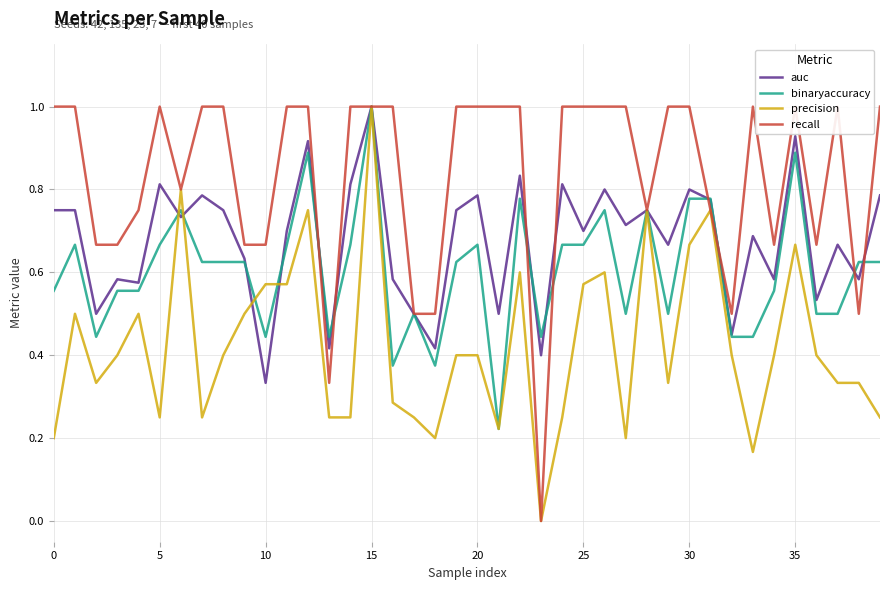

True or false: binaryaccuracy has more than 1 interior local peaks.

True